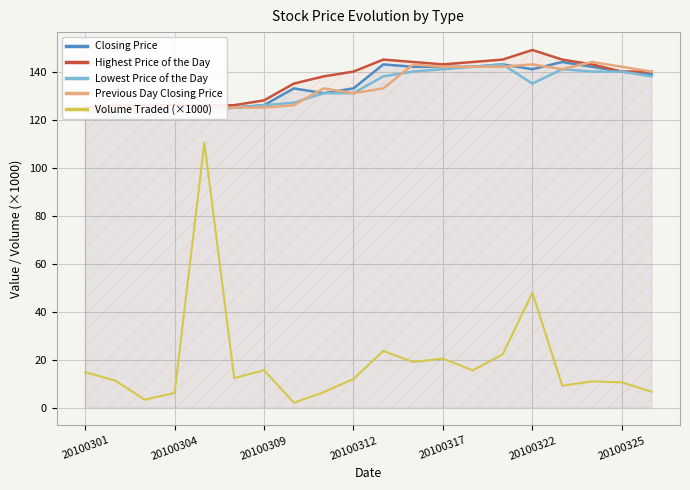

At which label is Volume Traded (×1000) closest to 56?

20100322